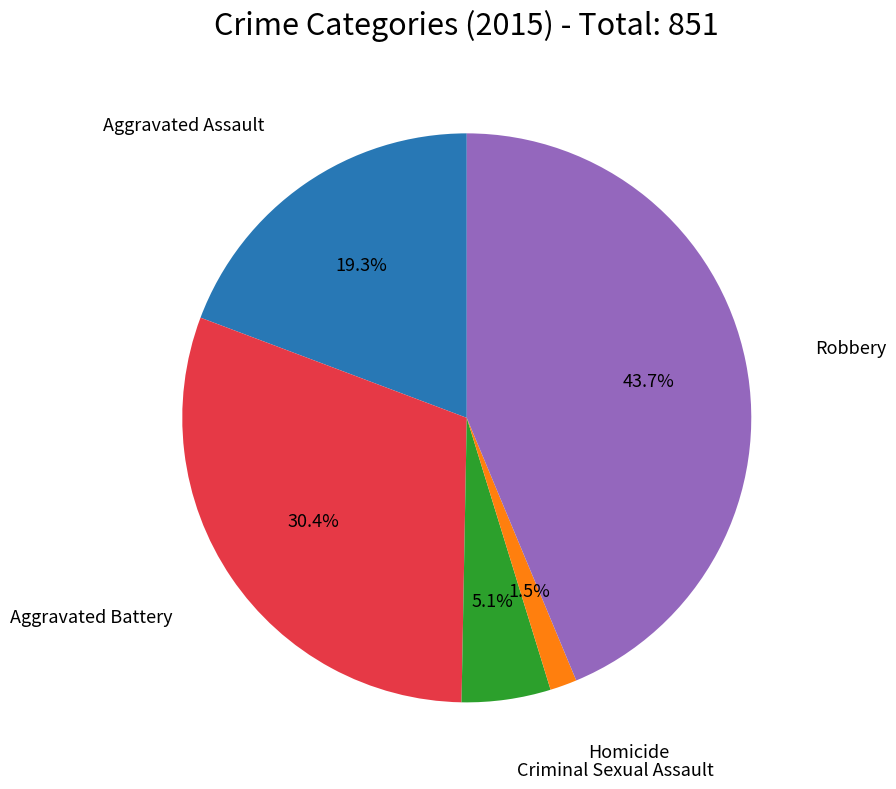

Is there a majority slice in this chart?

No